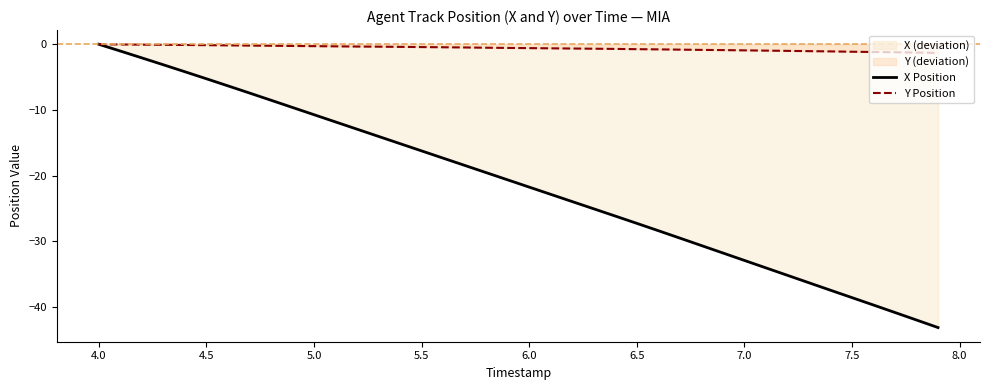

Count the number of data series in this chart.

2